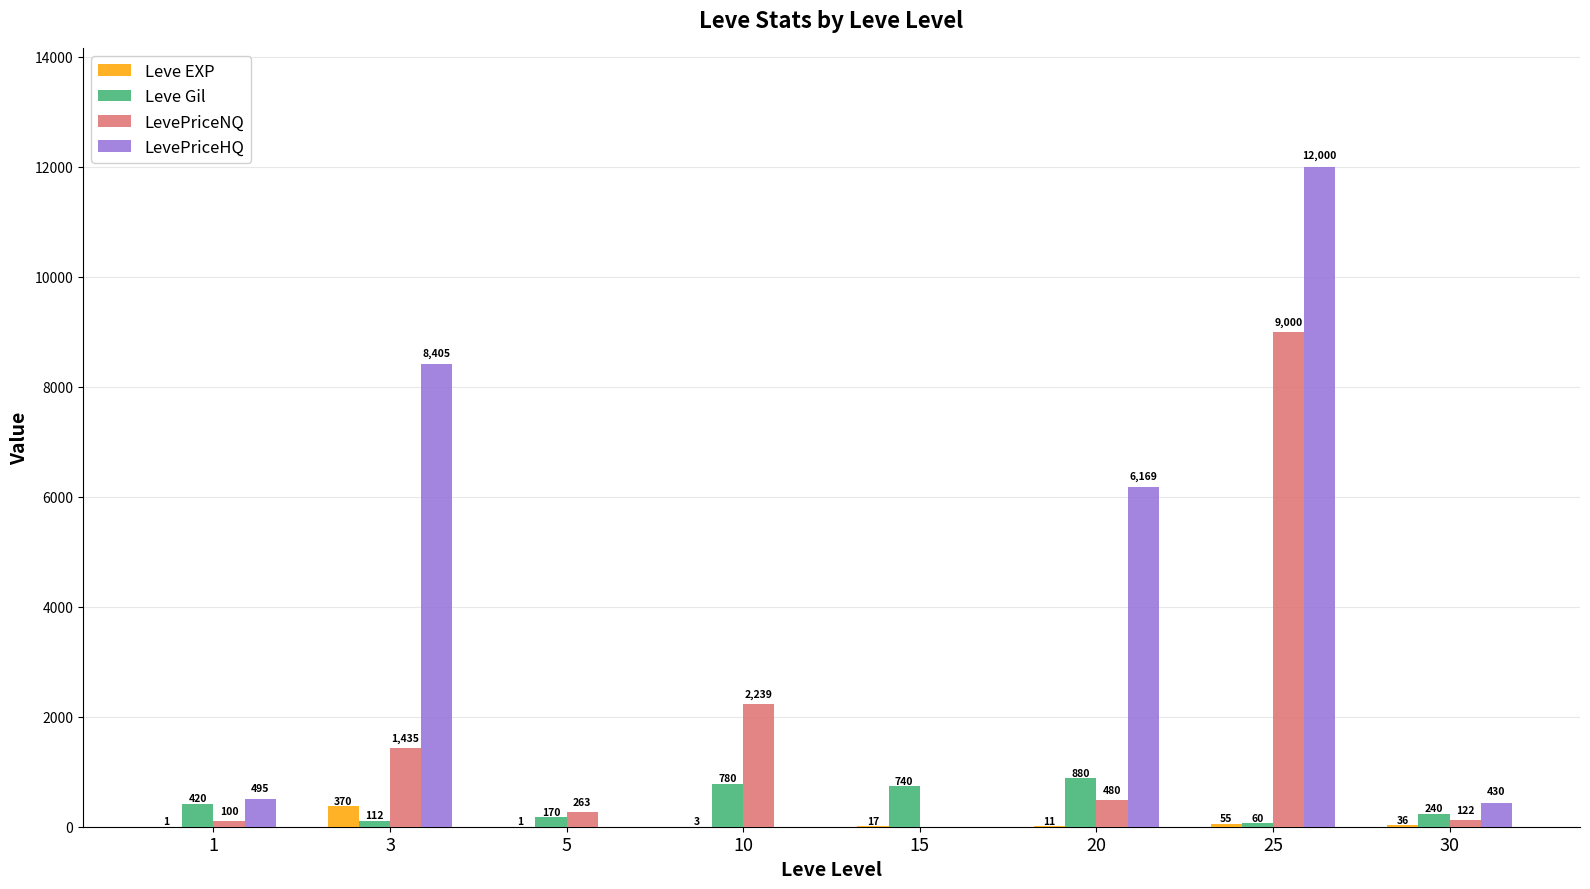

At which category is the sum across all series the highest?

25